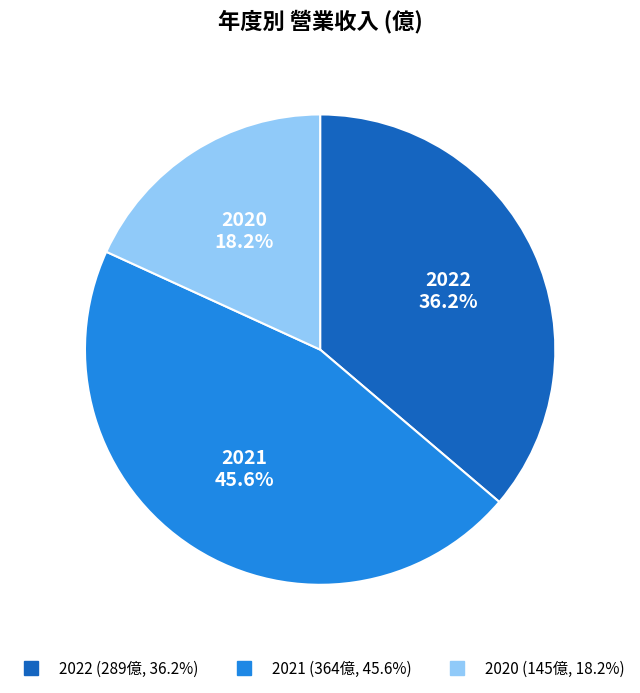

Approximately how many times larger is the value at 2020 compared to 2022?

0.5